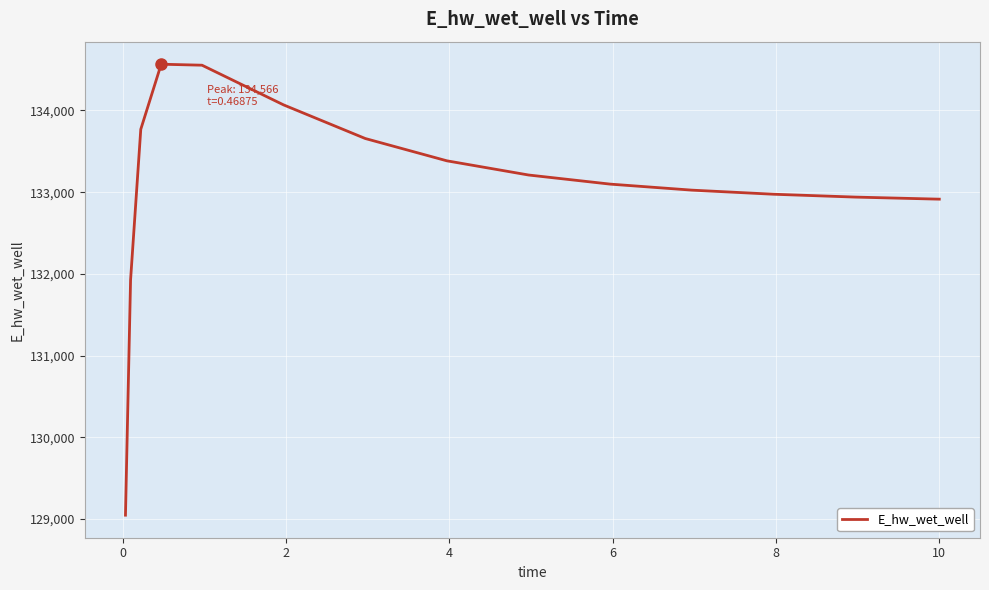

What is the greatest value displayed?

134566.1